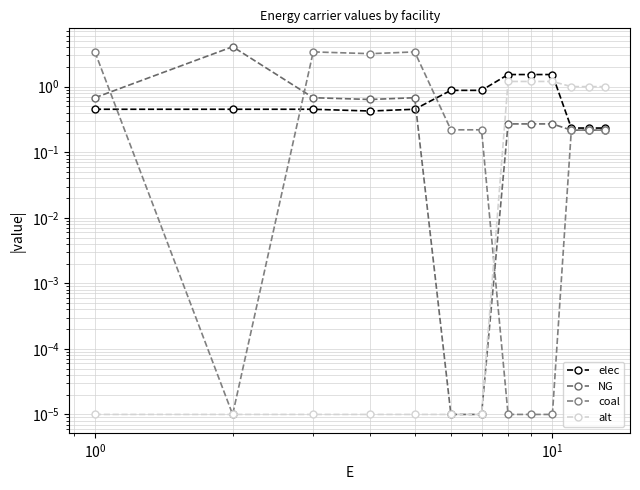

What is the sum of all coal values?

14.5